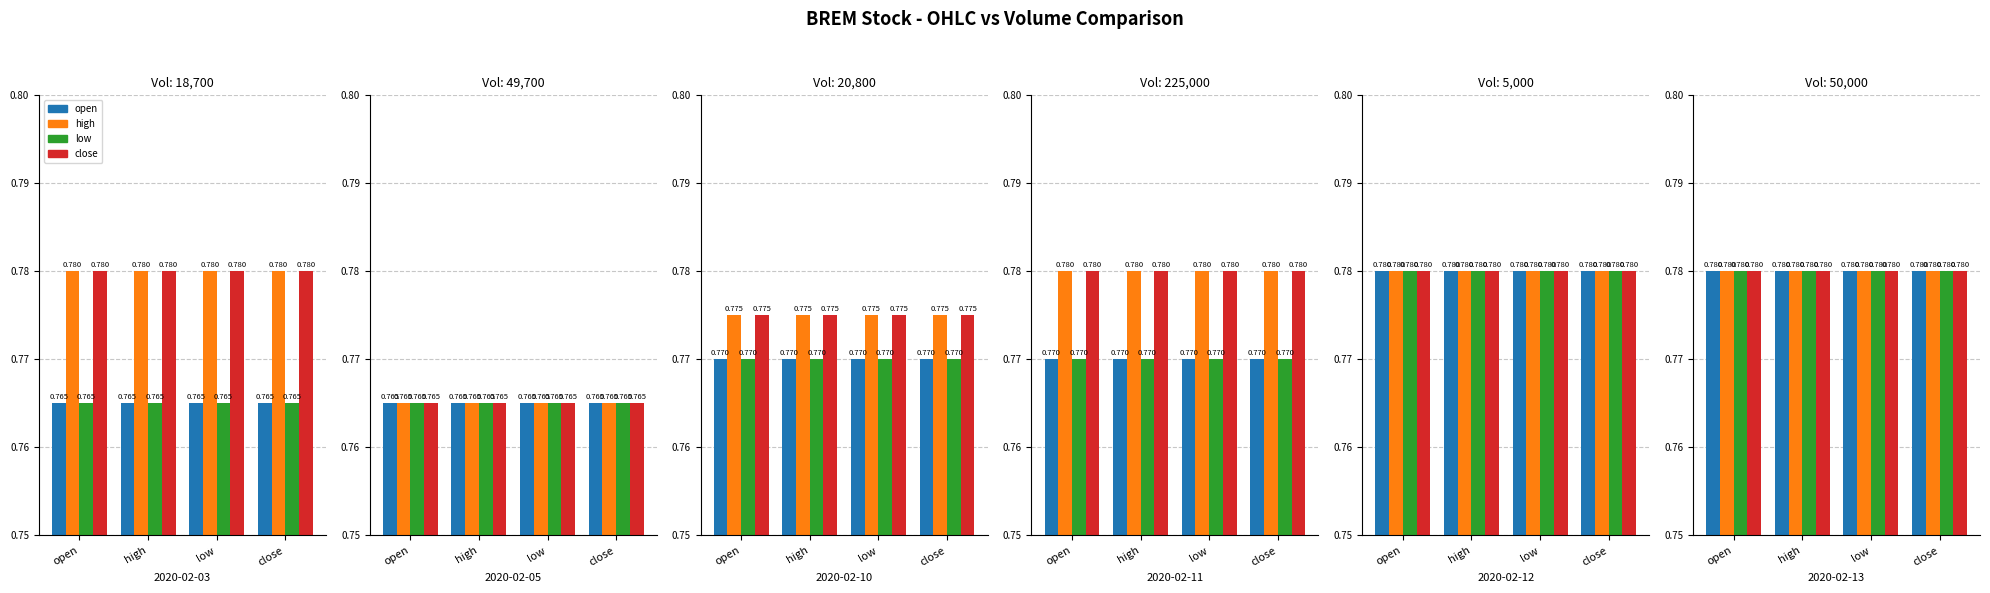

Are the bars horizontal?

No